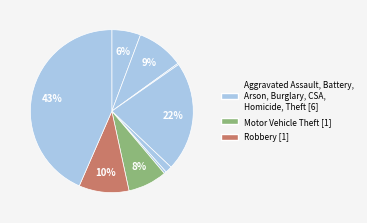

How many segments does this pie chart have?

9